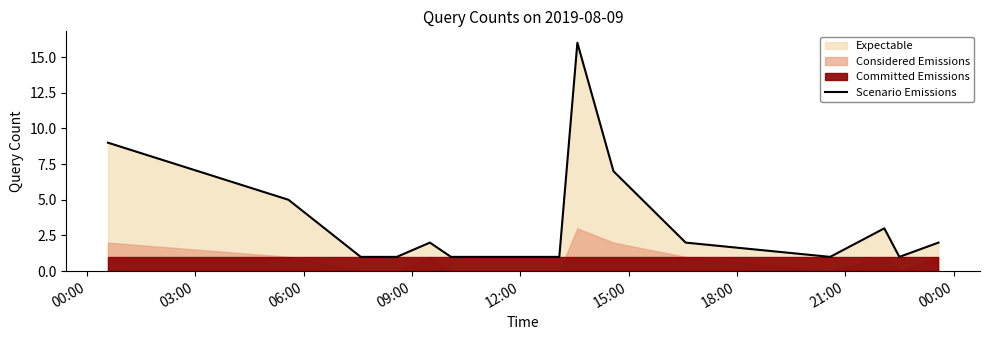

What is the maximum value for Scenario Emissions?

16